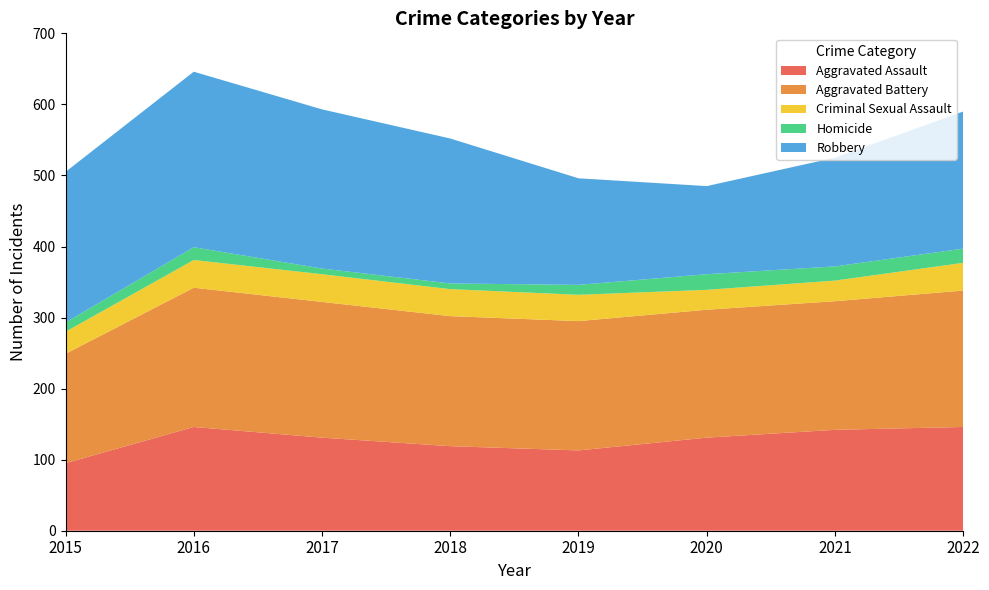

Reading left to right, list all the values displayed in this chart.

Aggravated Assault: 2015=95	2016=146	2017=131	2018=119	2019=113	2020=131	2021=142	2022=146
Aggravated Battery: 2015=154	2016=196	2017=191	2018=183	2019=182	2020=180	2021=181	2022=192
Criminal Sexual Assault: 2015=31	2016=39	2017=39	2018=38	2019=37	2020=28	2021=29	2022=39
Homicide: 2015=13	2016=18	2017=8	2018=8	2019=14	2020=22	2021=20	2022=20
Robbery: 2015=212	2016=247	2017=224	2018=204	2019=150	2020=124	2021=153	2022=193